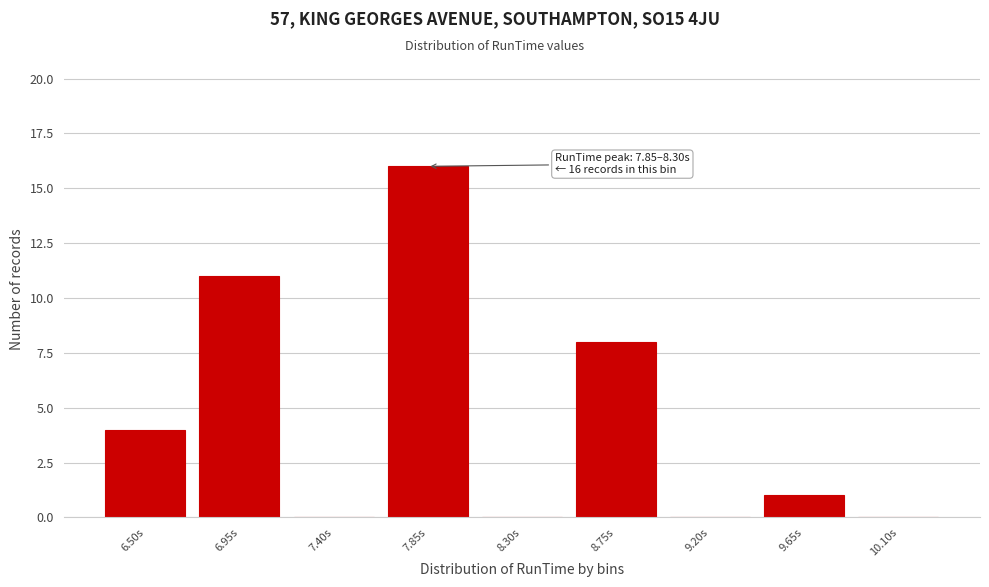

Reading left to right, list all the values displayed in this chart.

6.50s=4	6.95s=11	7.40s=0	7.85s=16	8.30s=0	8.75s=8	9.20s=0	9.65s=1	10.10s=0